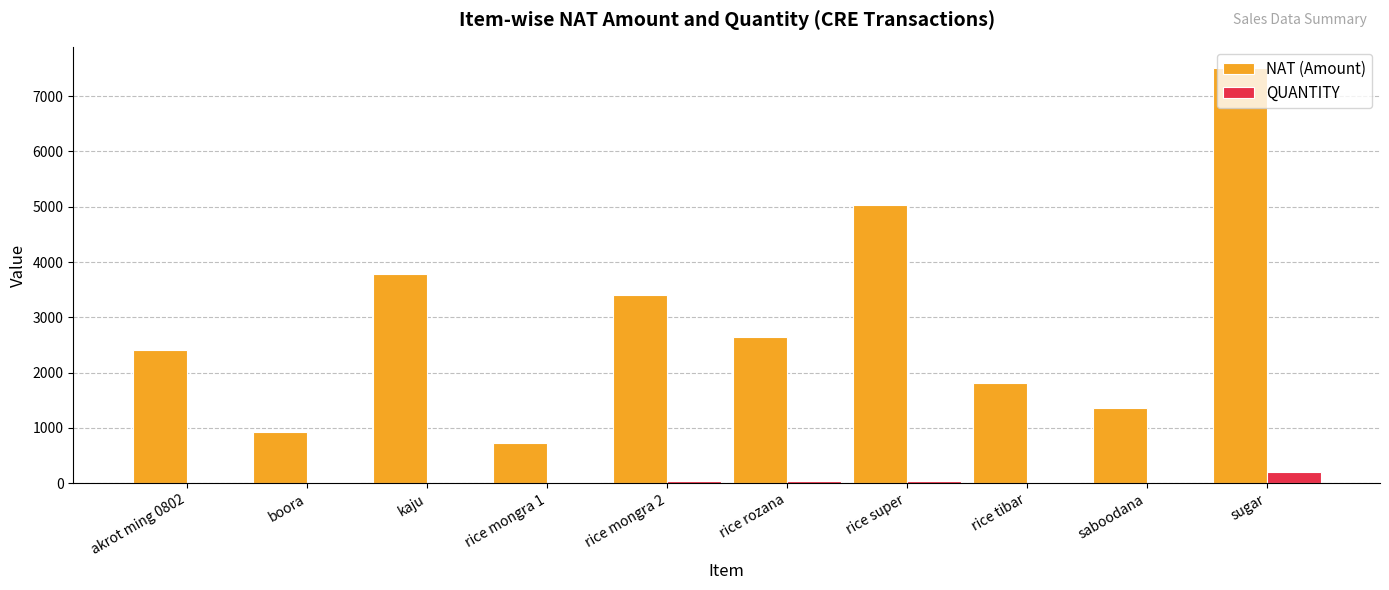

Which series has the widest spread of values?

NAT (Amount)